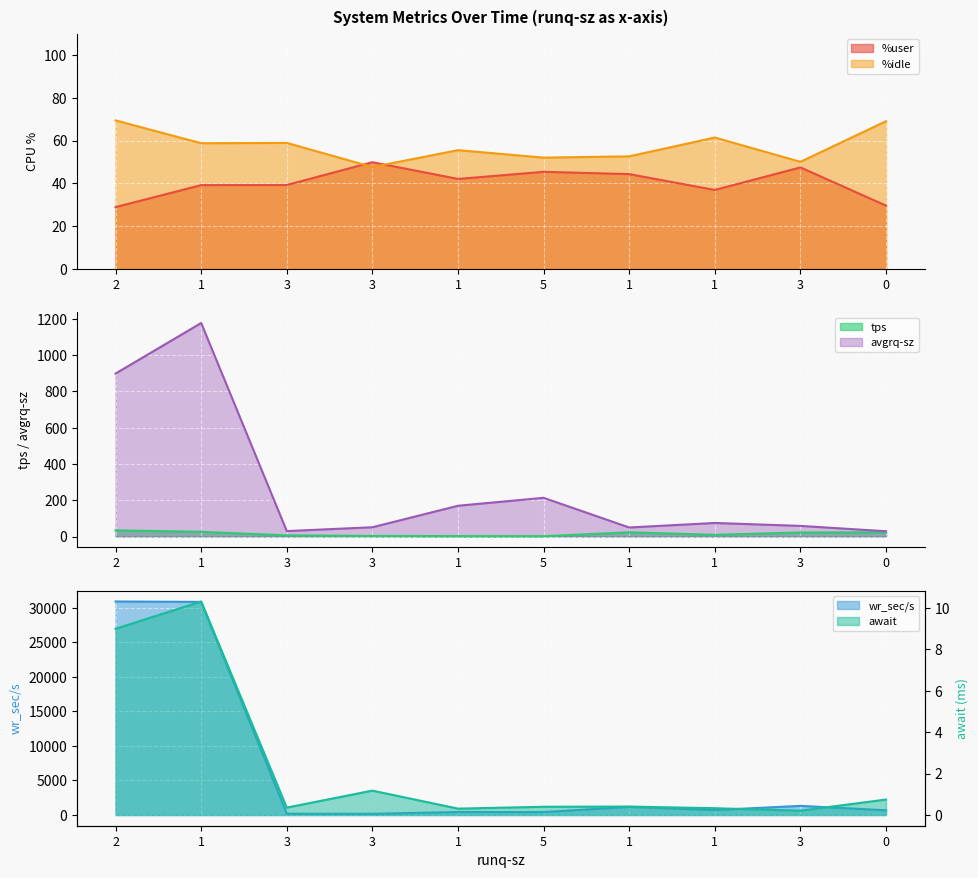

Which category has the highest value in the %idle series?

2